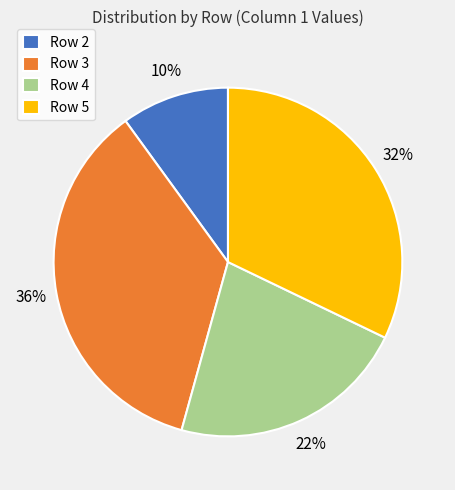

Is it true that Row 2 is 10% of the pie?

True